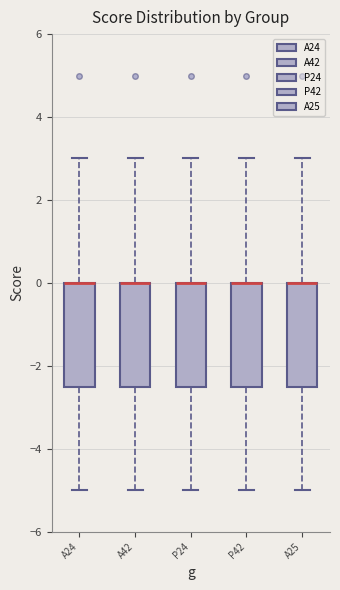

Reading left to right, transcribe this box plot: for each box, give where its median line is, the range the box spans, and where its two whiskers end, as read against the y-axis. The values are not printed on the chart, so give them approximately, as read against the axis.

A24: median 0.0 (drawn on the box's upper edge), box -2.4 to 0.0, whiskers -5.0 to 3.0
A42: median 0.0 (drawn on the box's upper edge), box -2.4 to 0.0, whiskers -5.0 to 3.0
P24: median 0.0 (drawn on the box's upper edge), box -2.4 to 0.0, whiskers -5.0 to 3.0
P42: median 0.0 (drawn on the box's upper edge), box -2.4 to 0.0, whiskers -5.0 to 3.0
A25: median 0.0 (drawn on the box's upper edge), box -2.4 to 0.0, whiskers -5.0 to 3.0